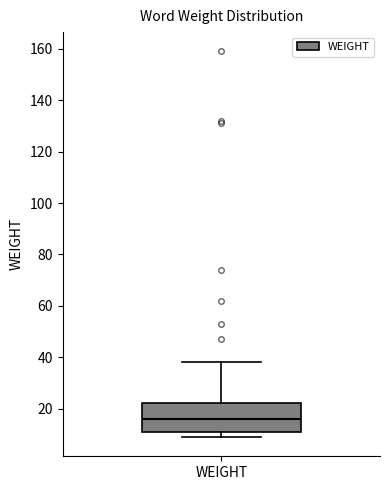

Where is the lower edge of the box for WEIGHT on the y-axis? The values are not printed on the chart, so give them approximately, as read against the axis.

12